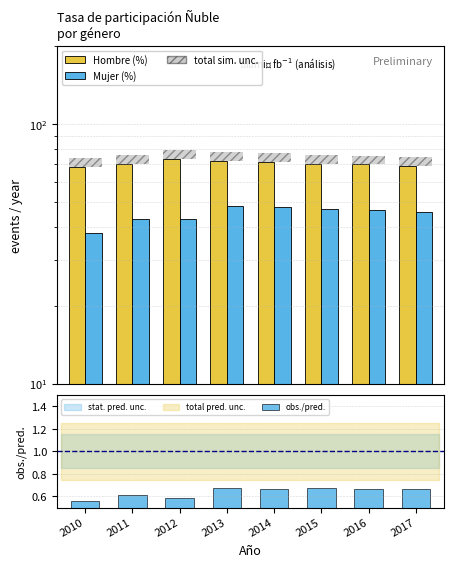

Are the bars grouped side by side (vs. stacked)?

Yes